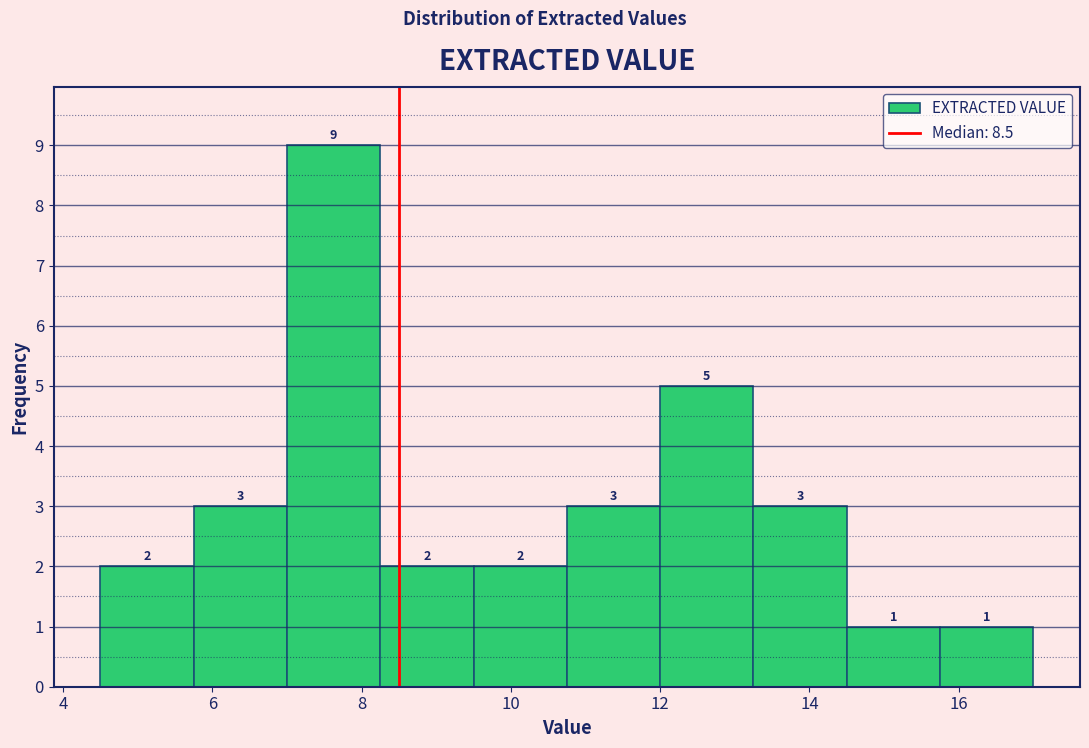

How tall is the bar that spans 4.50 to 5.75 on the x-axis? The bar edges are not printed on the chart, so give them approximately, as read against the axis.

2